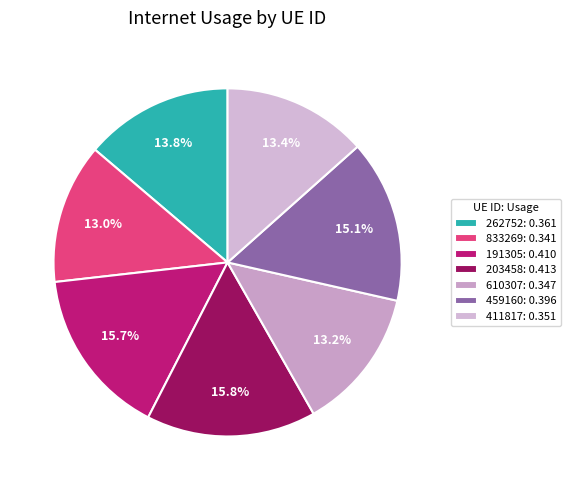

To the nearest percent, what is the combined percentage of 411817 and 191305?

29%